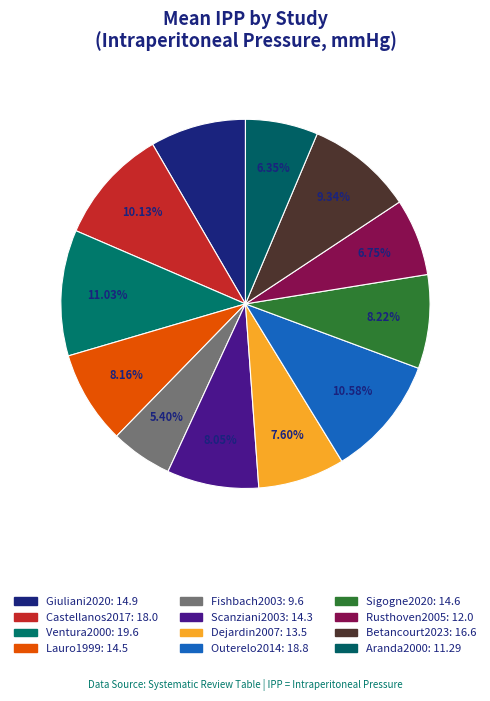

How many segments does this pie chart have?

12